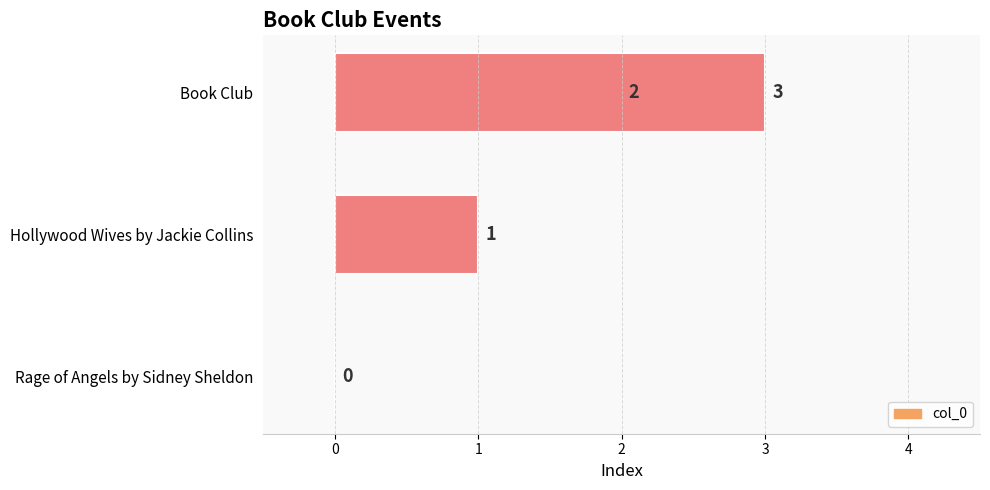

What is the approximate value at 2?

3